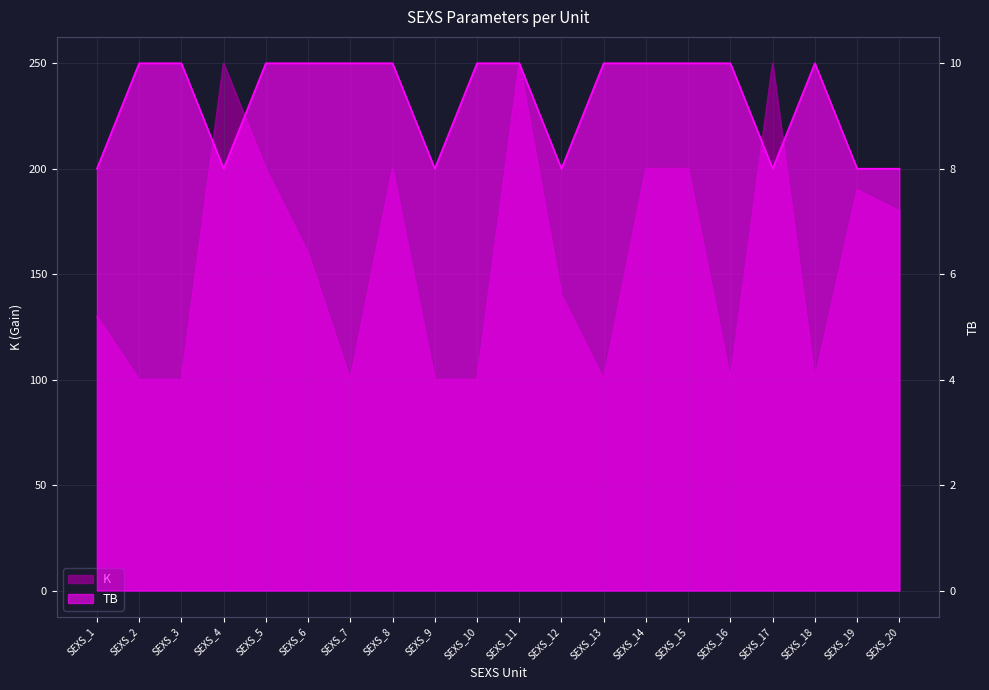

At which category does K reach its first local peak?

SEXS_4